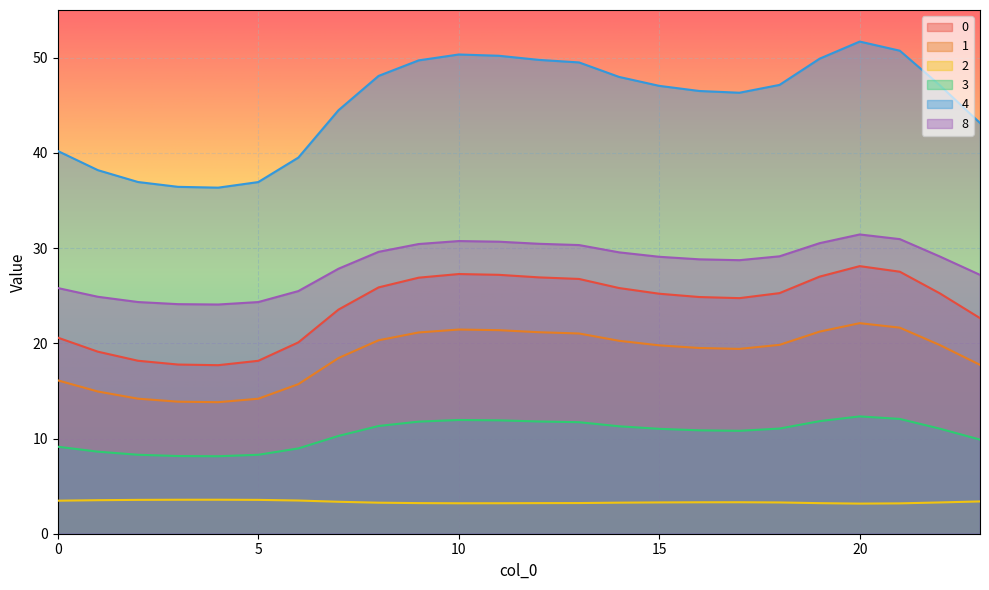

At 12, list the series in order from smallest to largest.

2, 3, 1, 0, 8, 4